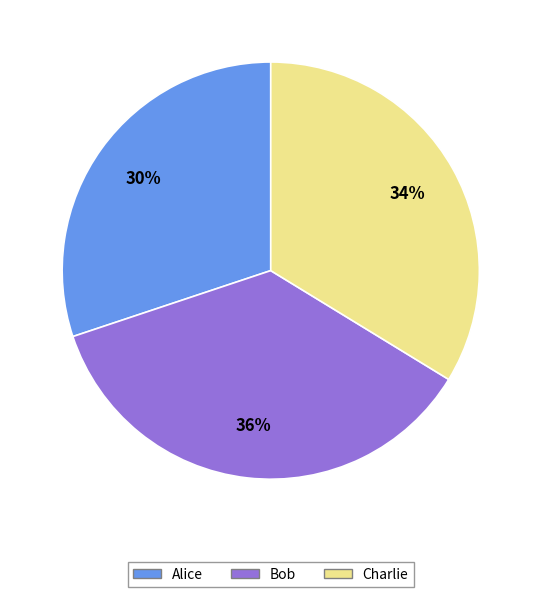

What is the ratio of the value at Bob to the value at Alice?

1.2